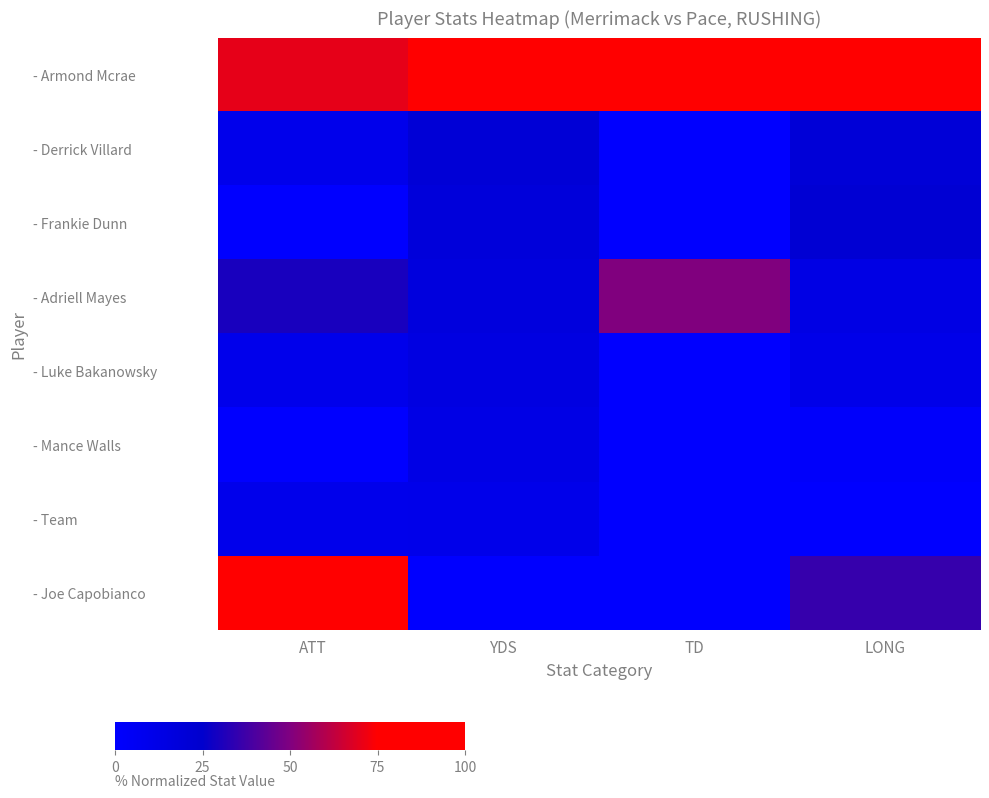

How many series are shown in this chart?

8